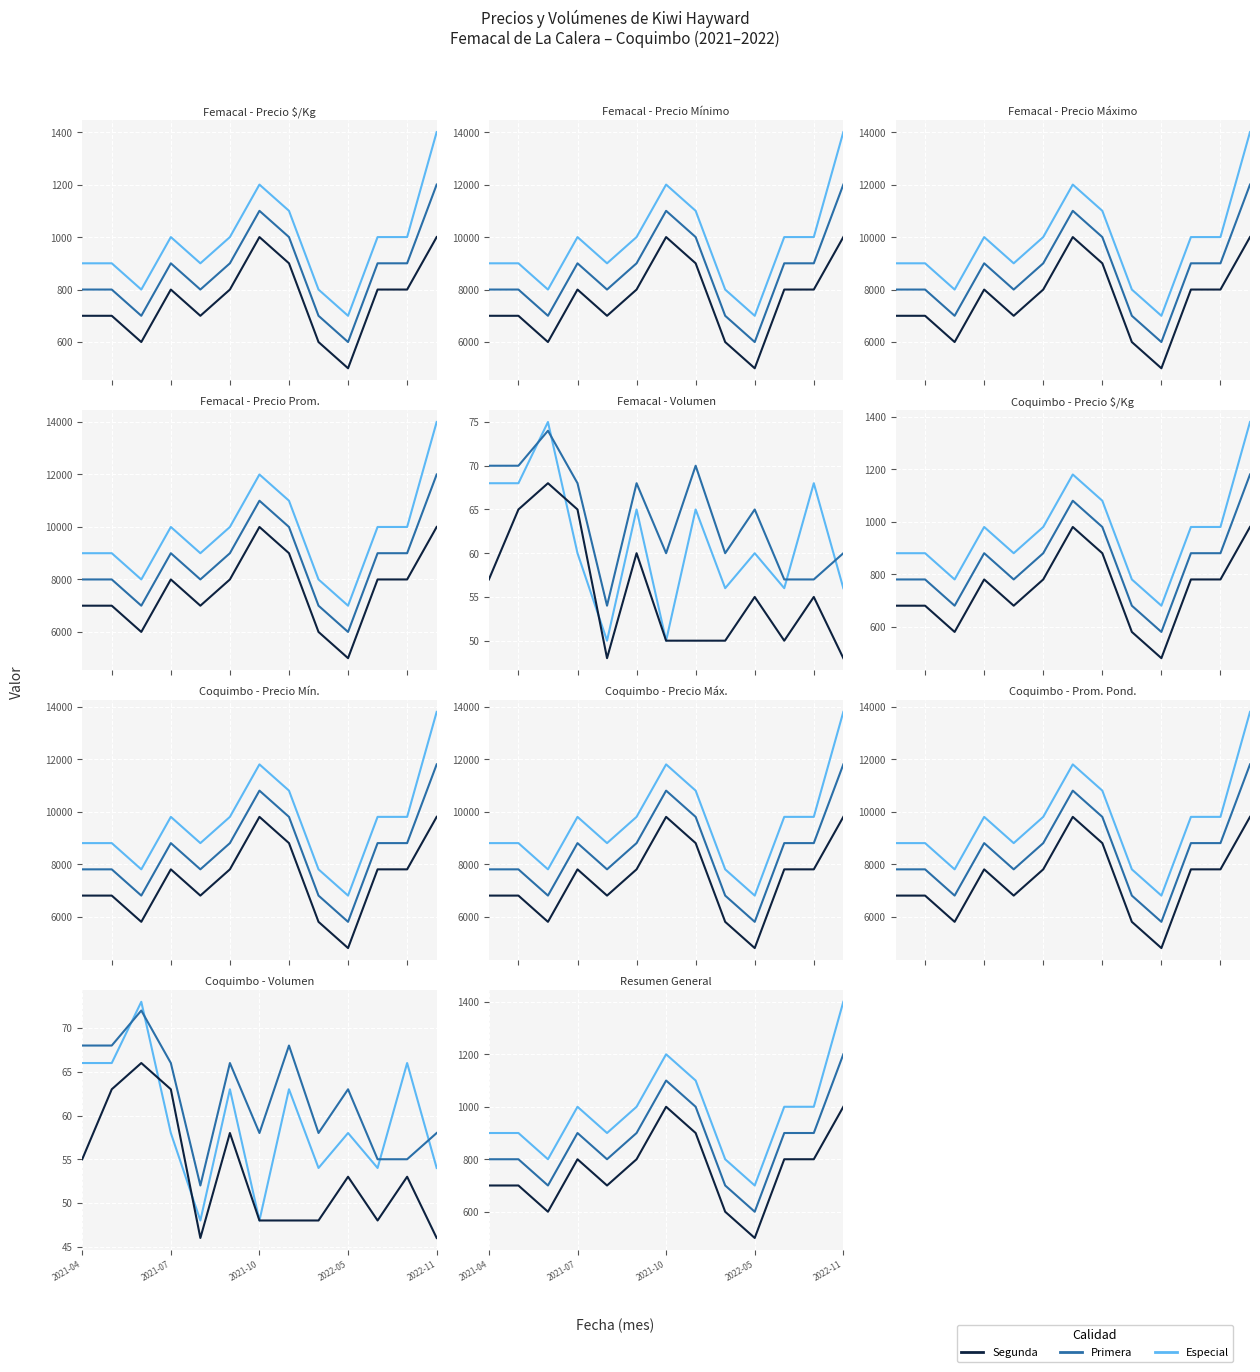

What position from the right is 2021-04?

13